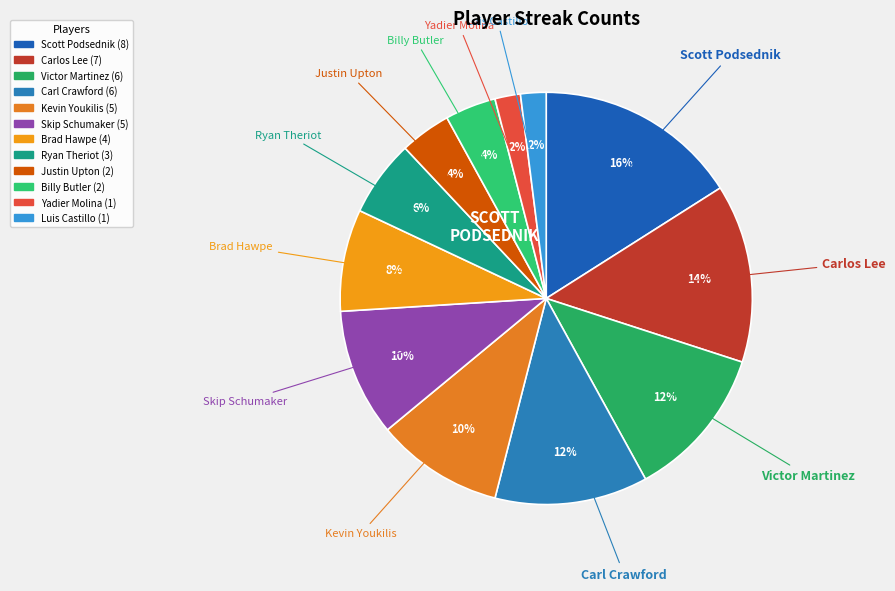

To the nearest percent, what is the difference between the Victor Martinez and Luis Castillo slice percentages?

10%